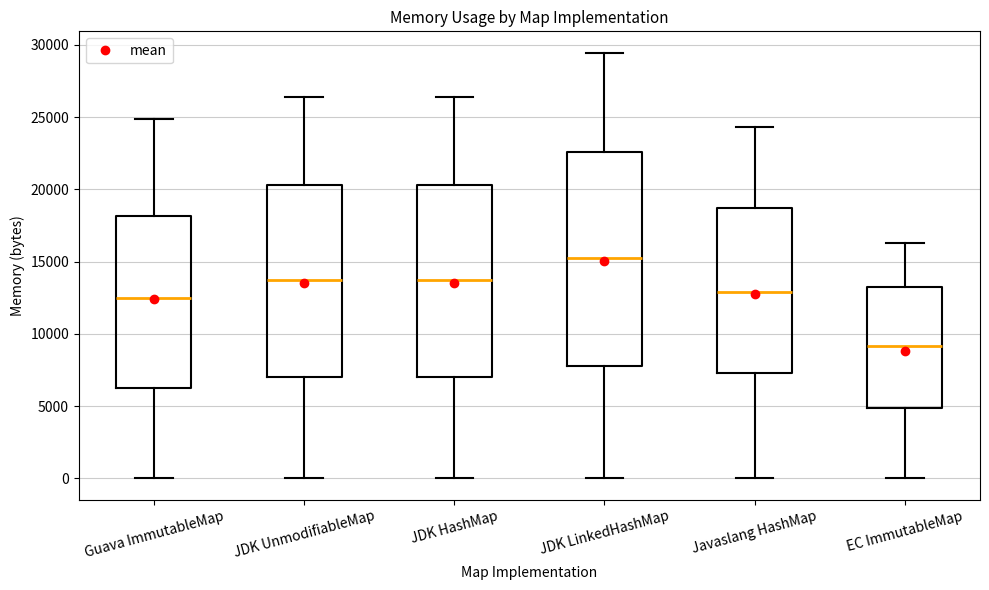

Reading left to right, transcribe this box plot: for each box, give where its median line is, the range the box spans, and where its two whiskers end, as read against the y-axis. The values are not printed on the chart, so give them approximately, as read against the axis.

Guava ImmutableMap: median 12500, box 6000 to 18000, whiskers 0 to 25000
JDK UnmodifiableMap: median 13500, box 7000 to 20500, whiskers 0 to 26500
JDK HashMap: median 13500, box 7000 to 20500, whiskers 0 to 26500
JDK LinkedHashMap: median 15000, box 8000 to 22500, whiskers 0 to 29500
Javaslang HashMap: median 13000, box 7500 to 18500, whiskers 0 to 24500
EC ImmutableMap: median 9000, box 5000 to 13000, whiskers 0 to 16500